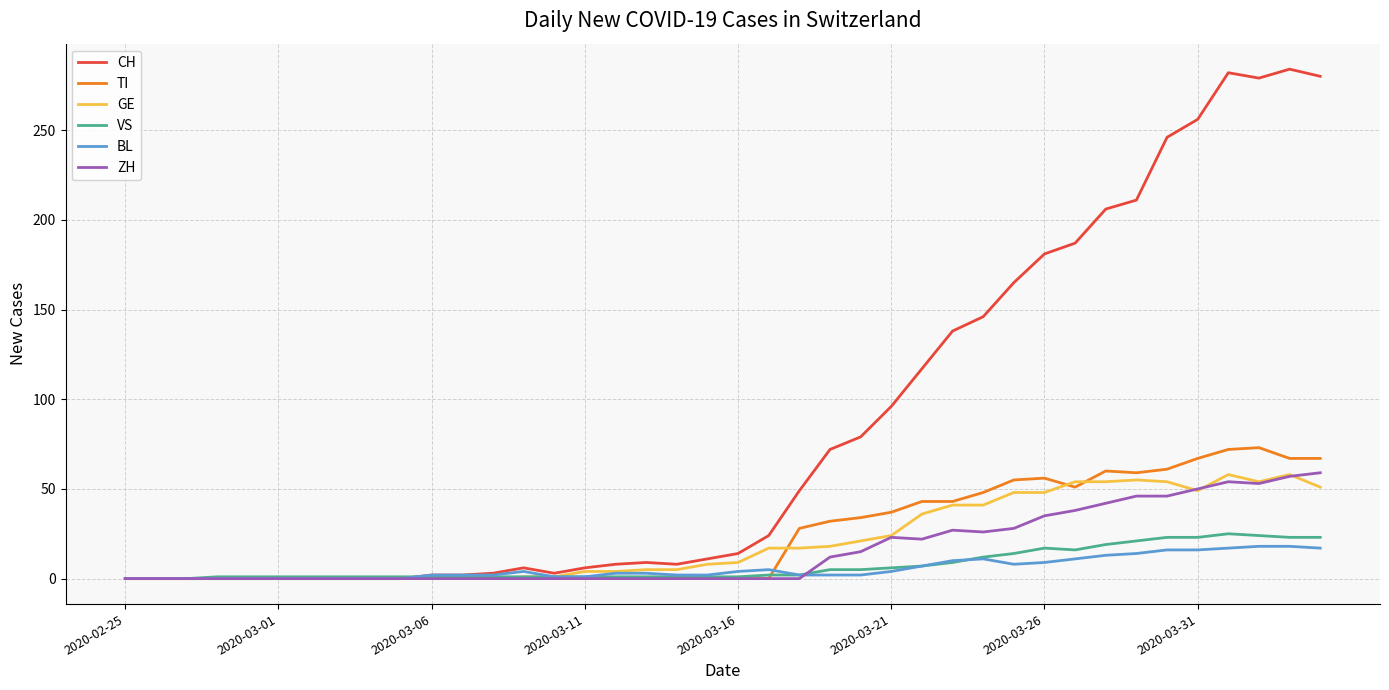

What is the maximum value shown in the chart?

284